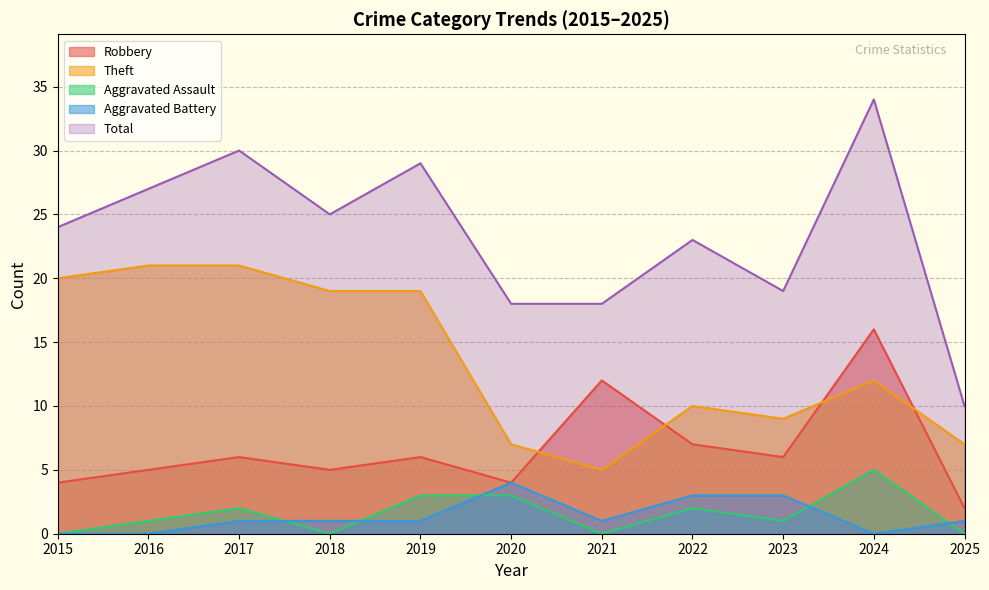

Between 2019 and 2024, which series saw the biggest shift?

Robbery